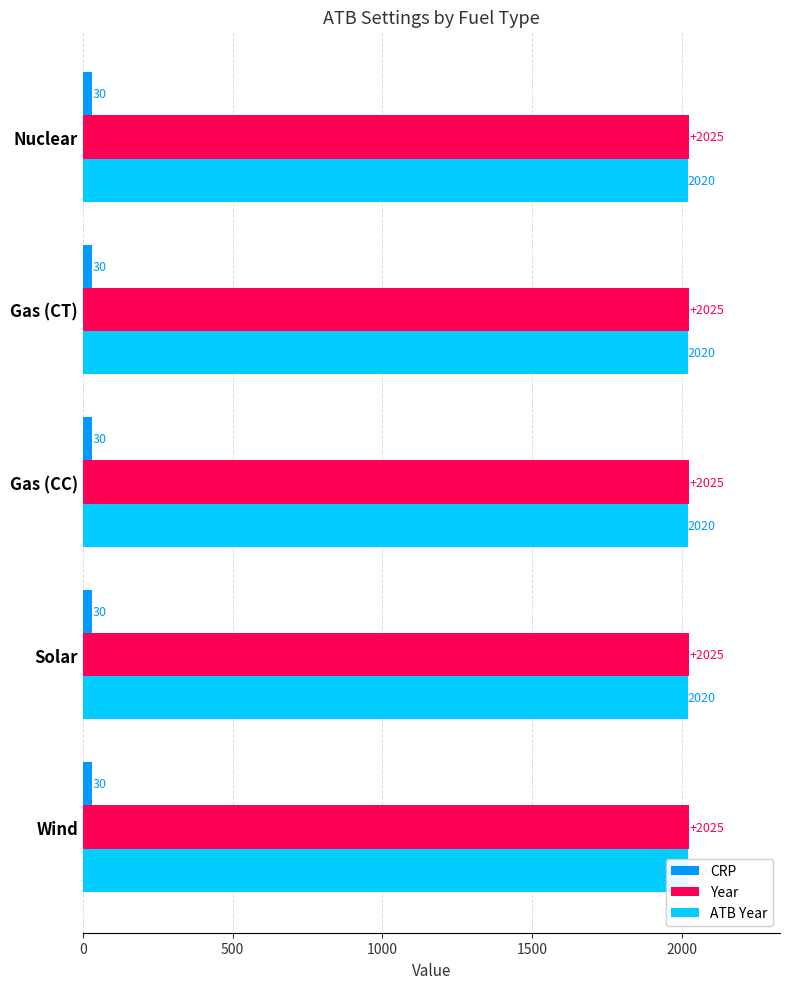

How many bars are there in total?

15